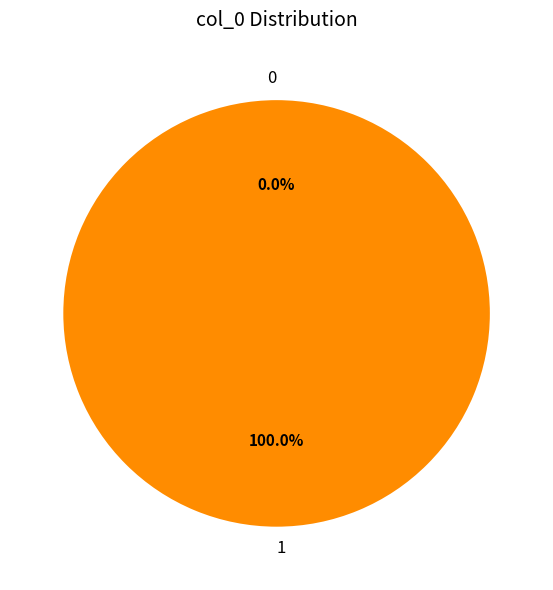

How many segments does this pie chart have?

2